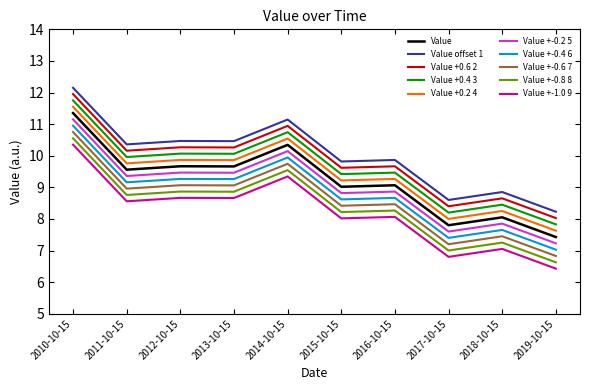

What is the spread (max minus min) of values at 2013-10-15?

1.8